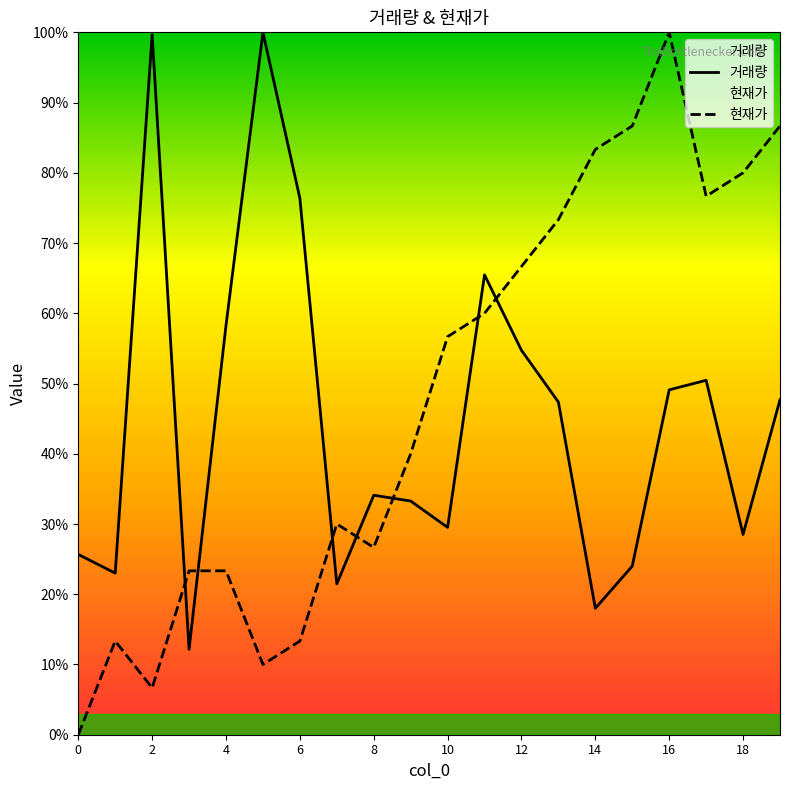

Reading left to right, list all the values displayed in this chart.

거래량: 7277.0	6523.0	28266.0	3449.0	16523.0	28352.0	21652.0	6088.0	9666.0	9433.0	8368.0	18560.0	15517.0	13427.0	5103.0	6806.0	13921.0	14307.0	8084.0	13519.0
현재가: 0.0	3780.3	1890.1	6615.5	6615.5	2835.2	3780.3	8505.6	7560.5	11340.8	16066.1	17011.2	18901.3	20791.5	23626.7	24571.7	28352.0	21736.5	22681.6	24571.7